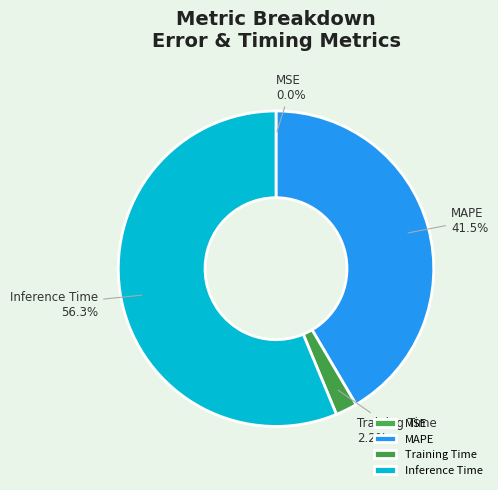

What is the largest slice in the pie chart?

Inference Time